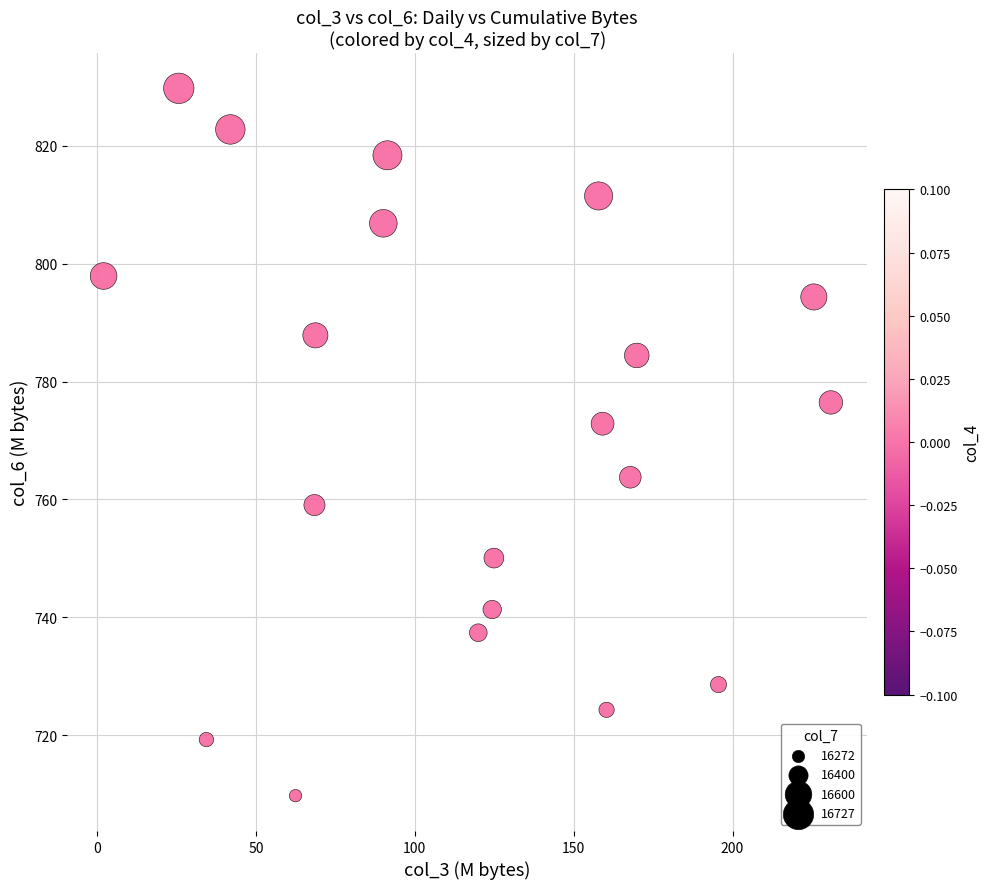

What Y value in the scatter plot is closest to 769?

772.8